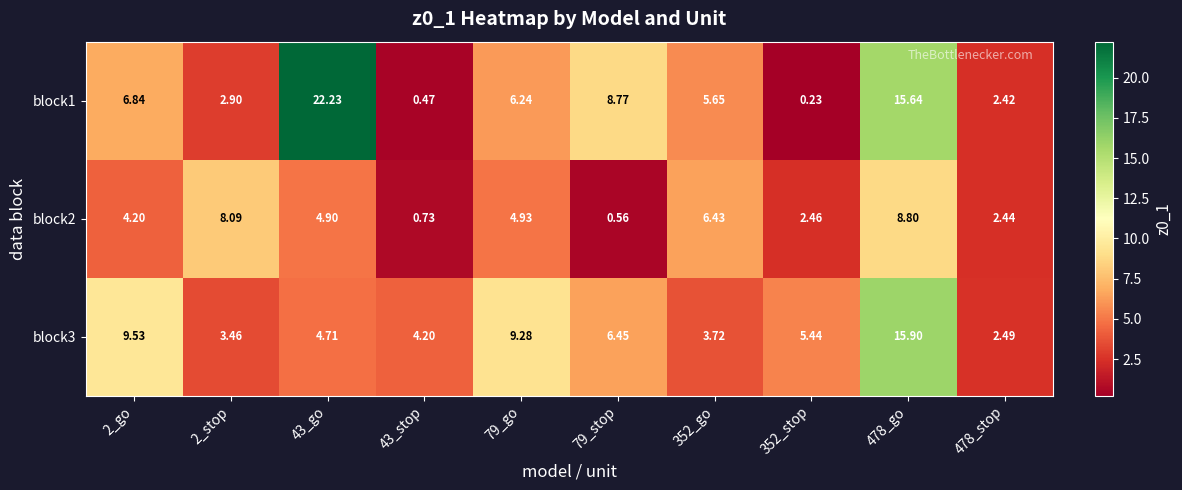

Which series has the widest spread of values?

block1